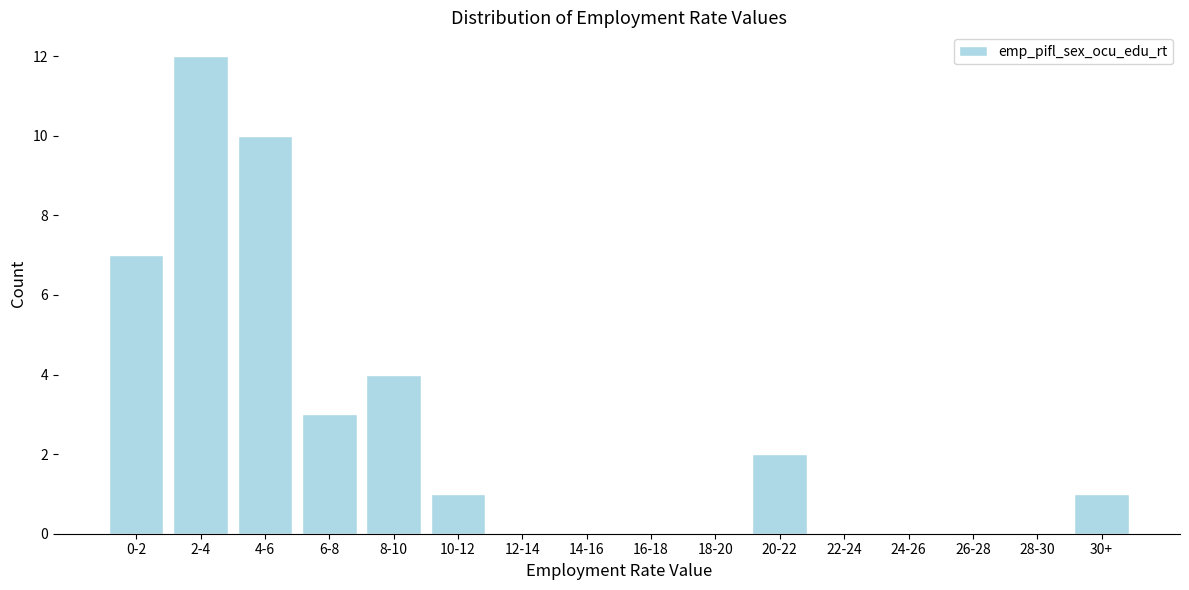

Reading left to right, extract all data points from this chart.

0-2=7	2-4=12	4-6=10	6-8=3	8-10=4	10-12=1	12-14=0	14-16=0	16-18=0	18-20=0	20-22=2	22-24=0	24-26=0	26-28=0	28-30=0	30+=1